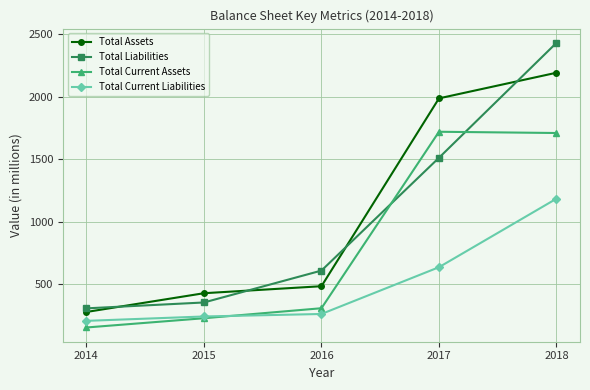

What is the value of the Total Liabilities point at the 2nd from the left?

356